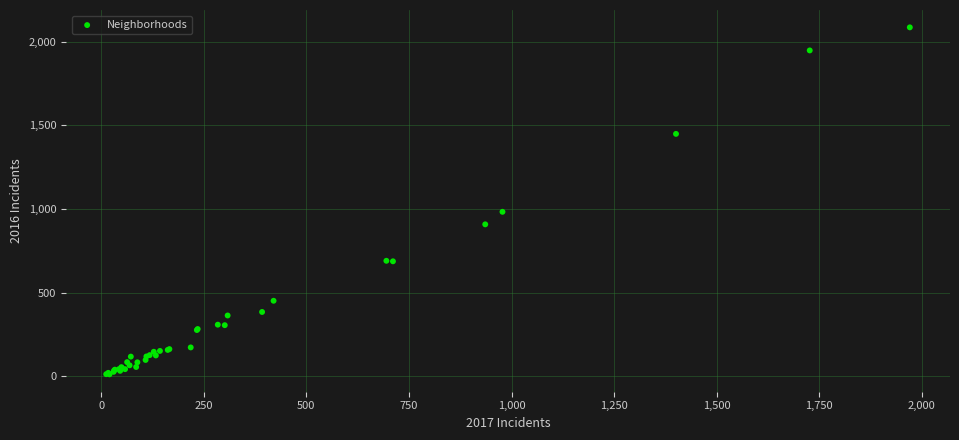

What Y value in the scatter plot is closest to 1048?

983